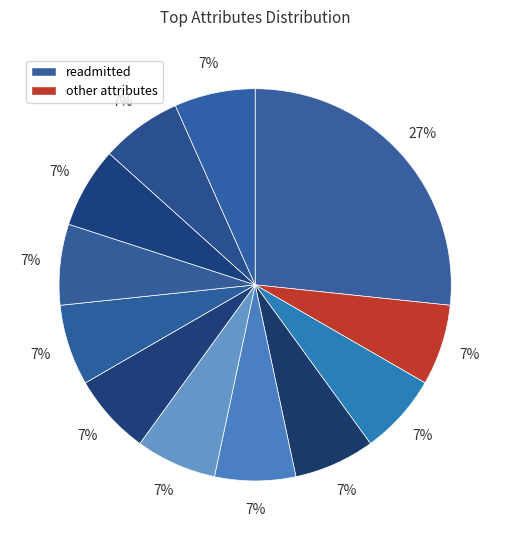

How many slices are in this pie chart?

12